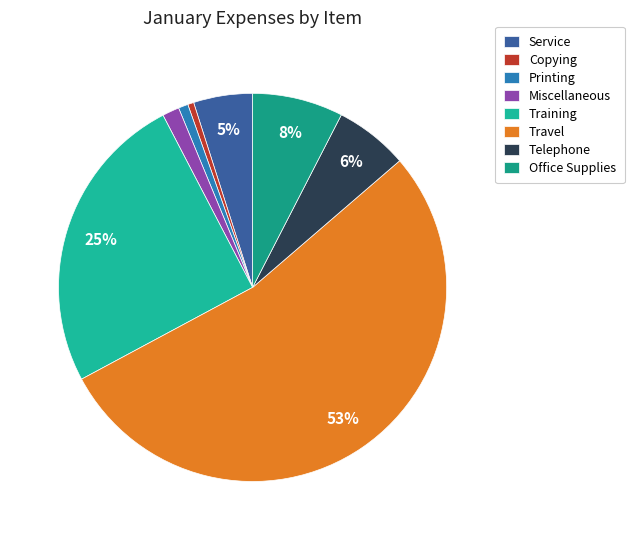

Is it true that Miscellaneous is 13% of the pie?

False